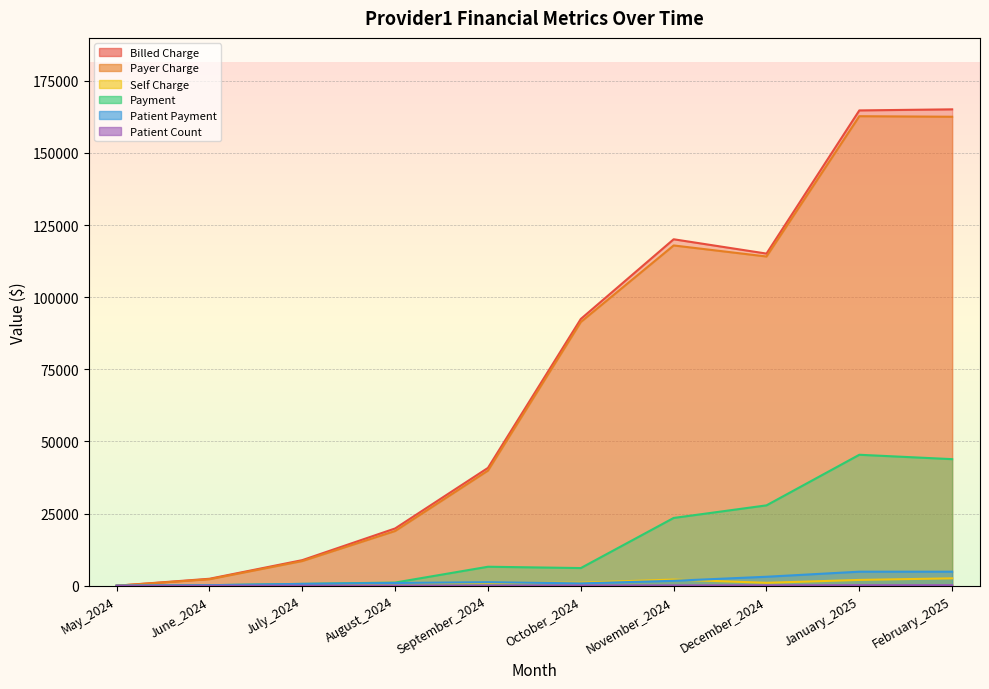

Where is the first local minimum for Billed Charge?

December_2024